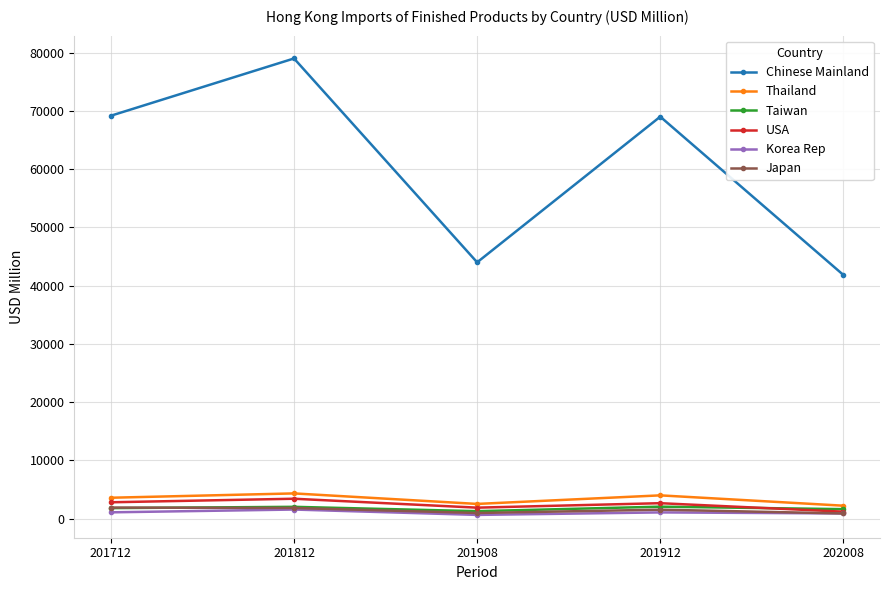

True or false: Korea Rep and Chinese Mainland intersect in this chart.

False